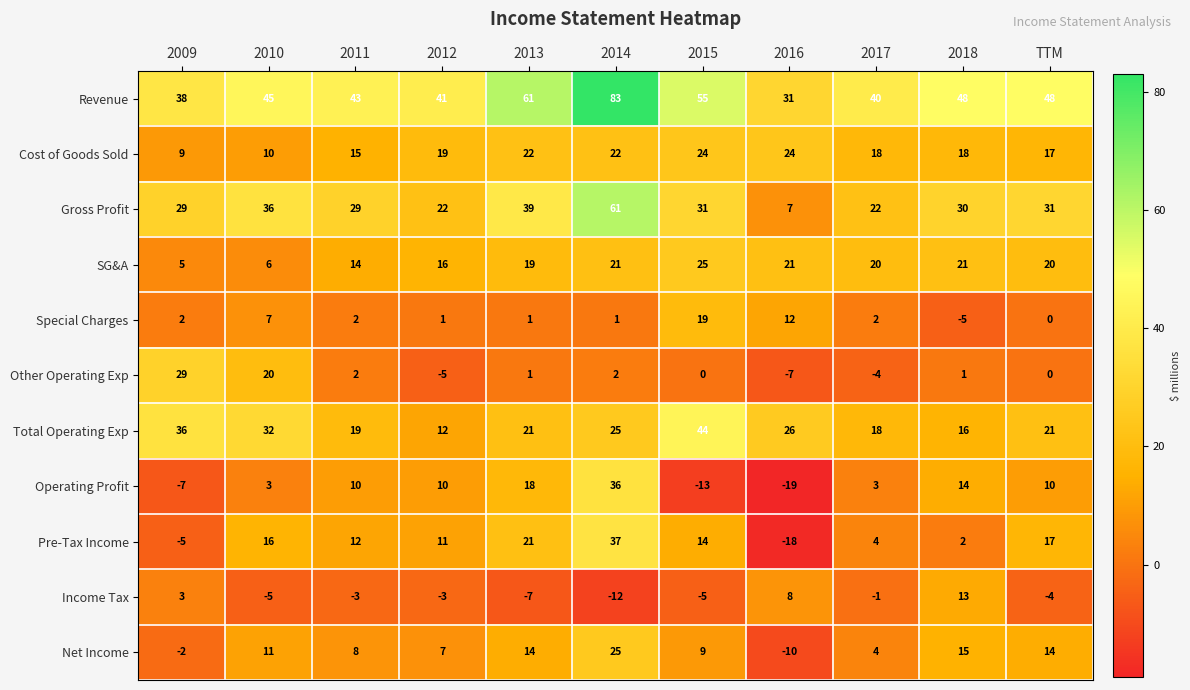

Count the number of categories in the chart.

11